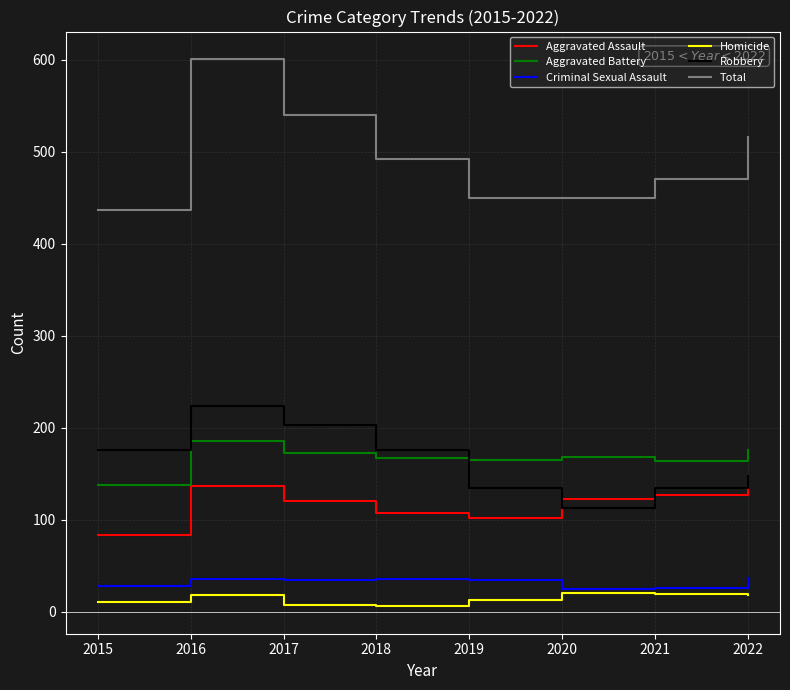

What is the spread (max minus min) of values at 2022?

498